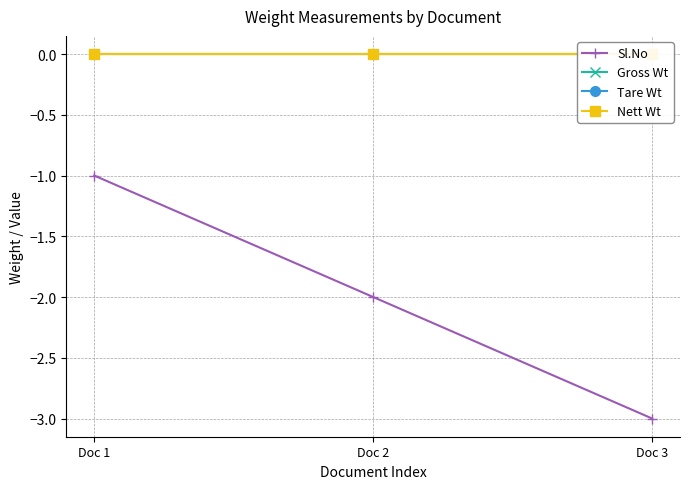

Between Doc 1 and Doc 3, which series saw the biggest shift?

Sl.No